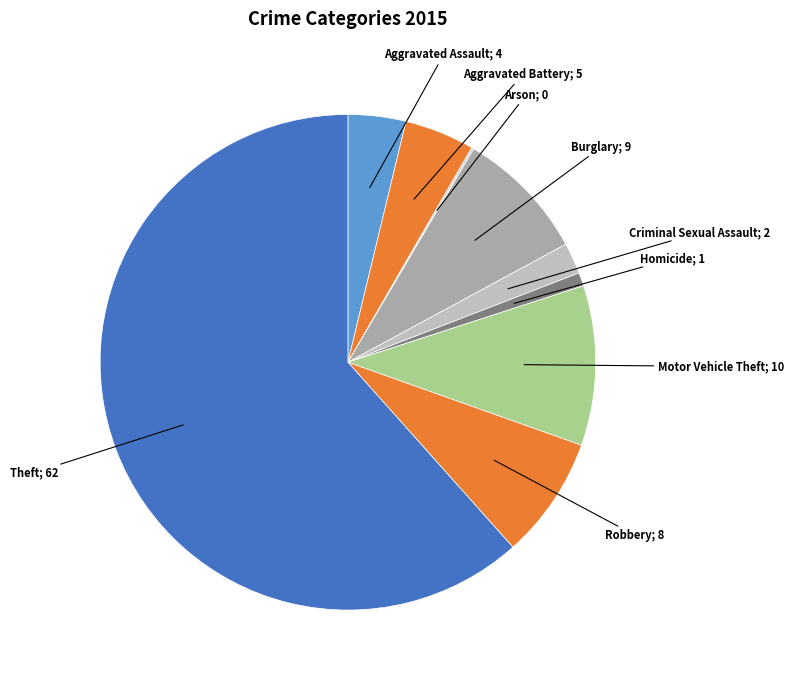

Which slice is the smallest?

Arson